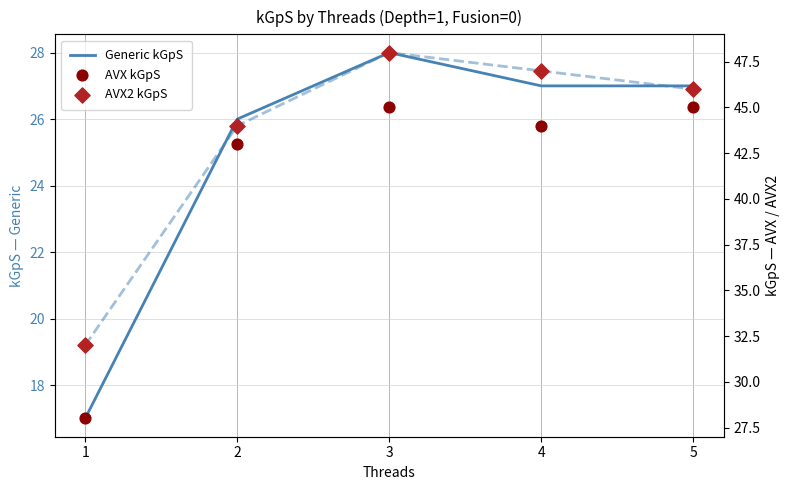

Is the value of AVX kGpS at 5 greater than the value of AVX2 kGpS at 4?

No